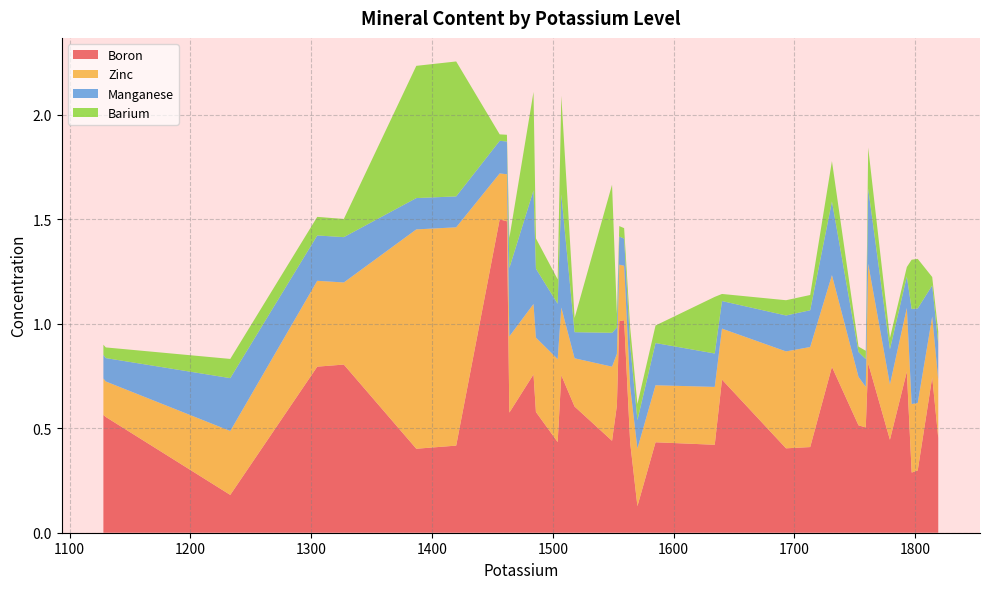

What is the highest value of the Boron series?

1.5